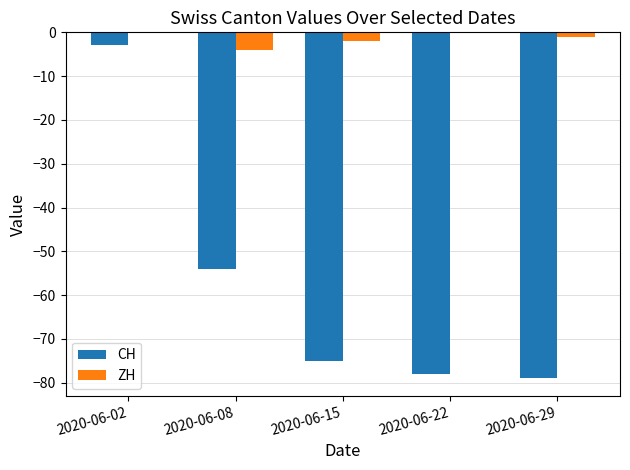

At which label is CH closest to -41?

2020-06-08